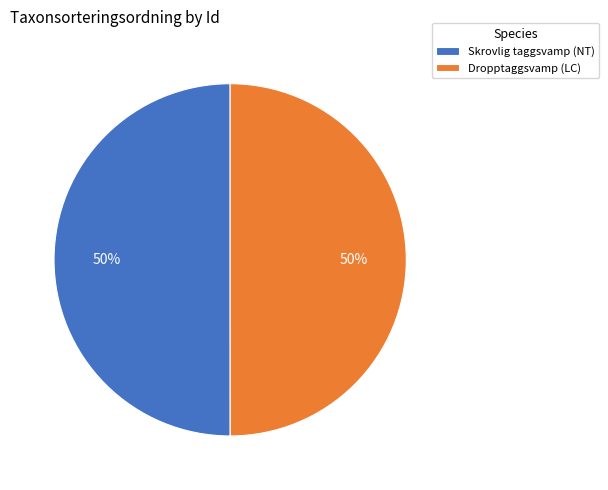

To the nearest percent, what portion does Dropptaggsvamp (LC) represent?

50%